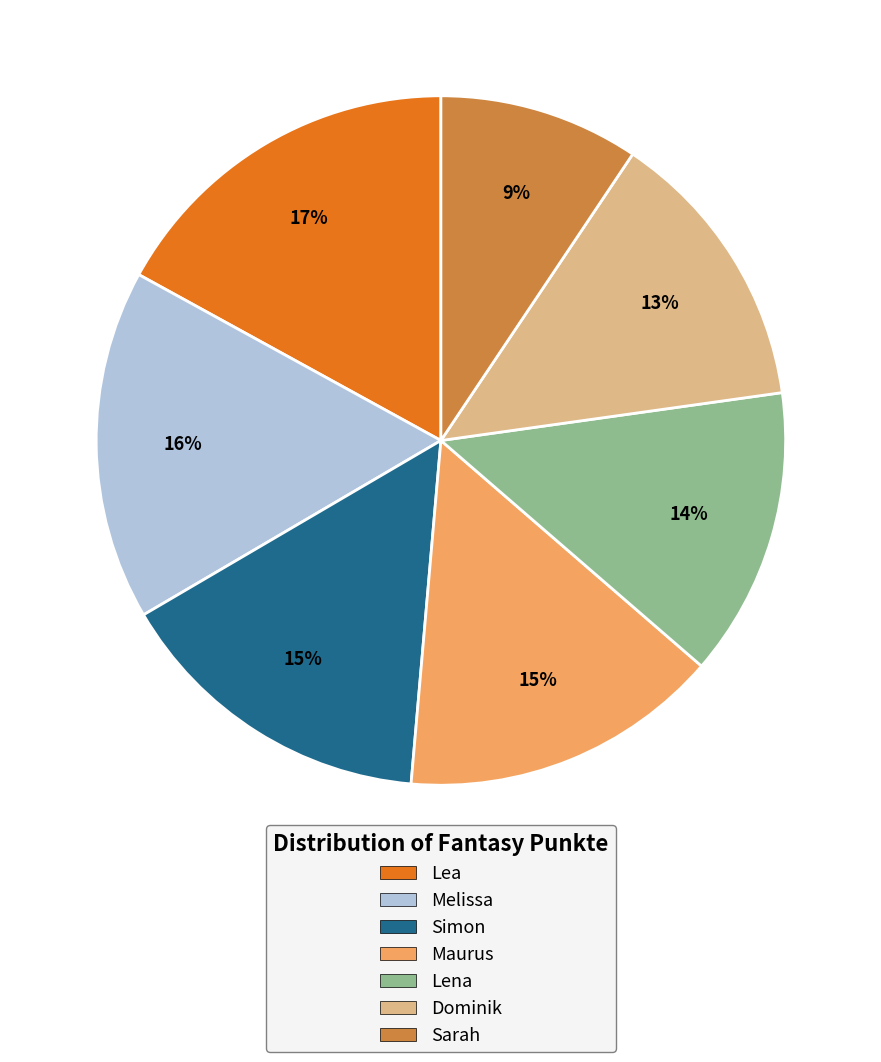

Which category has the biggest portion of the pie?

Lea